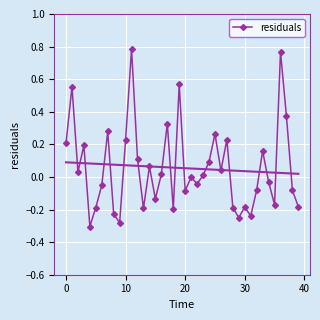

Reading left to right, transcribe all the data shown in this chart.

0.2	0.6	0.0	0.2	-0.3	-0.2	-0.1	0.3	-0.2	-0.3	0.2	0.8	0.1	-0.2	0.1	-0.1	0.0	0.3	-0.2	0.6	-0.1	-0.0	-0.0	0.0	0.1	0.3	0.0	0.2	-0.2	-0.2	-0.2	-0.2	-0.1	0.2	-0.0	-0.2	0.8	0.4	-0.1	-0.2